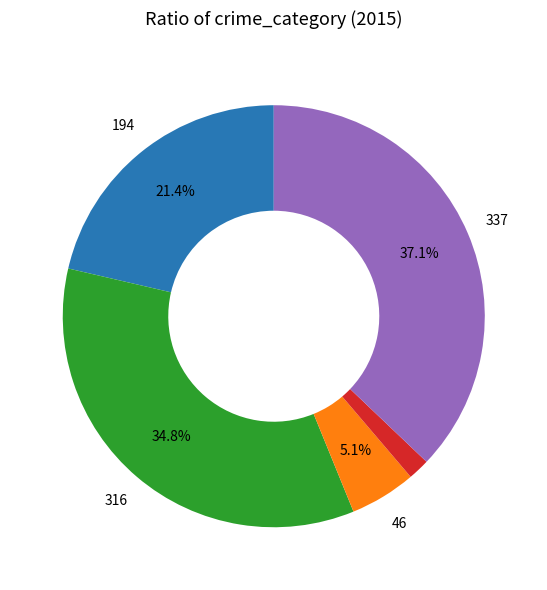

How many segments does this pie chart have?

5